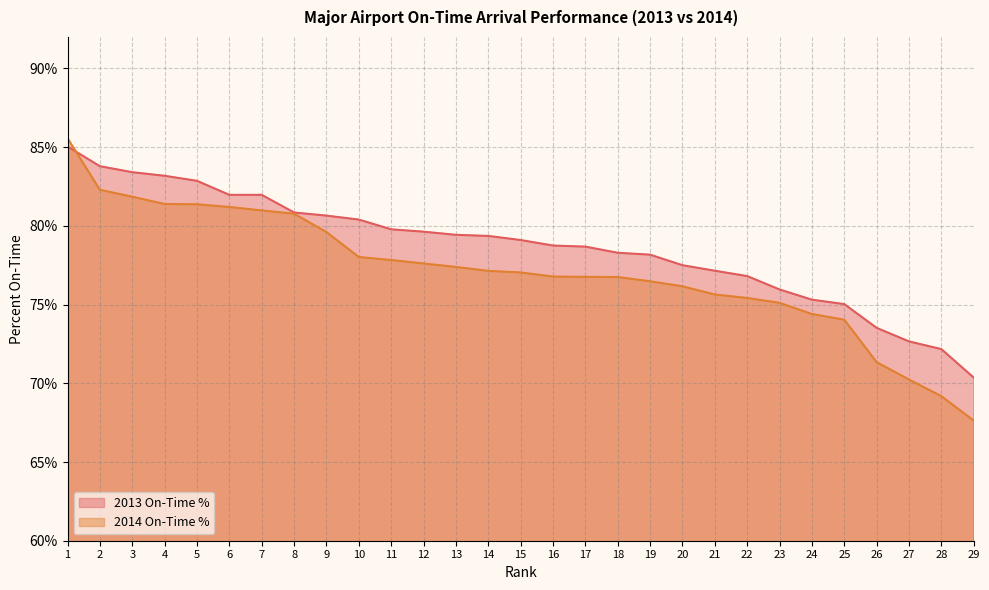

Rank the series by their average value, from highest to lowest.

2013 On-Time %, 2014 On-Time %